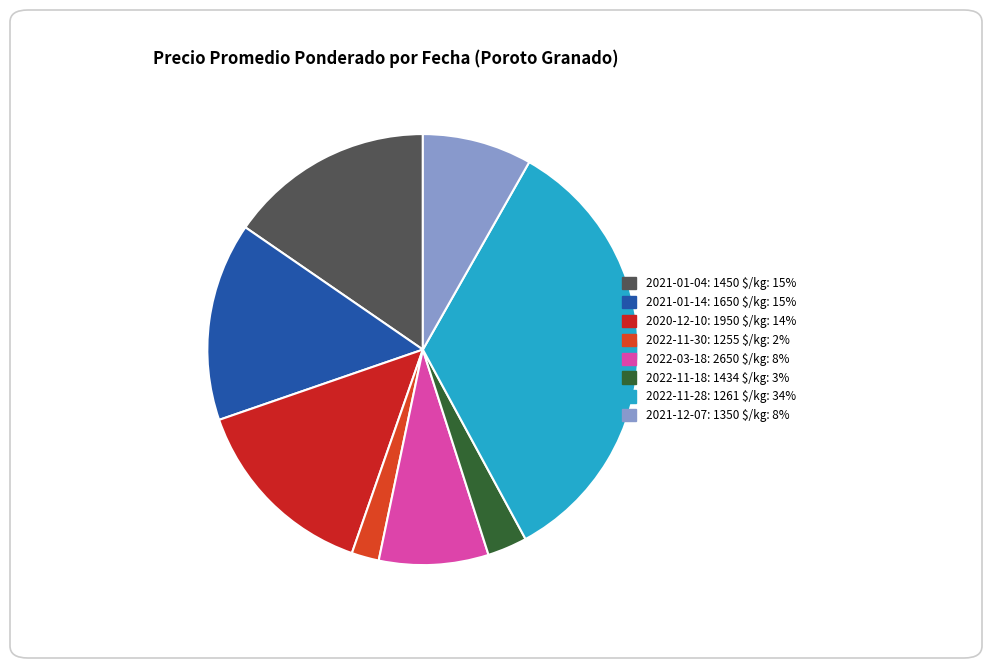

How many segments does this pie chart have?

8